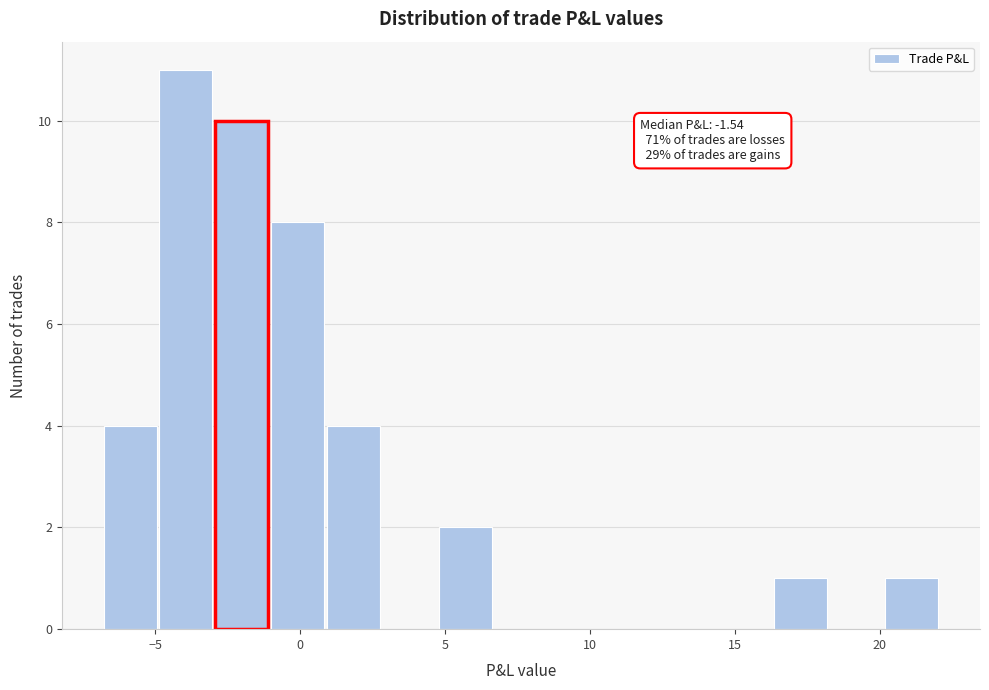

Around what value on the x-axis is the tallest bar? Give the approximate position of its centre, as read against the axis.

-4.0